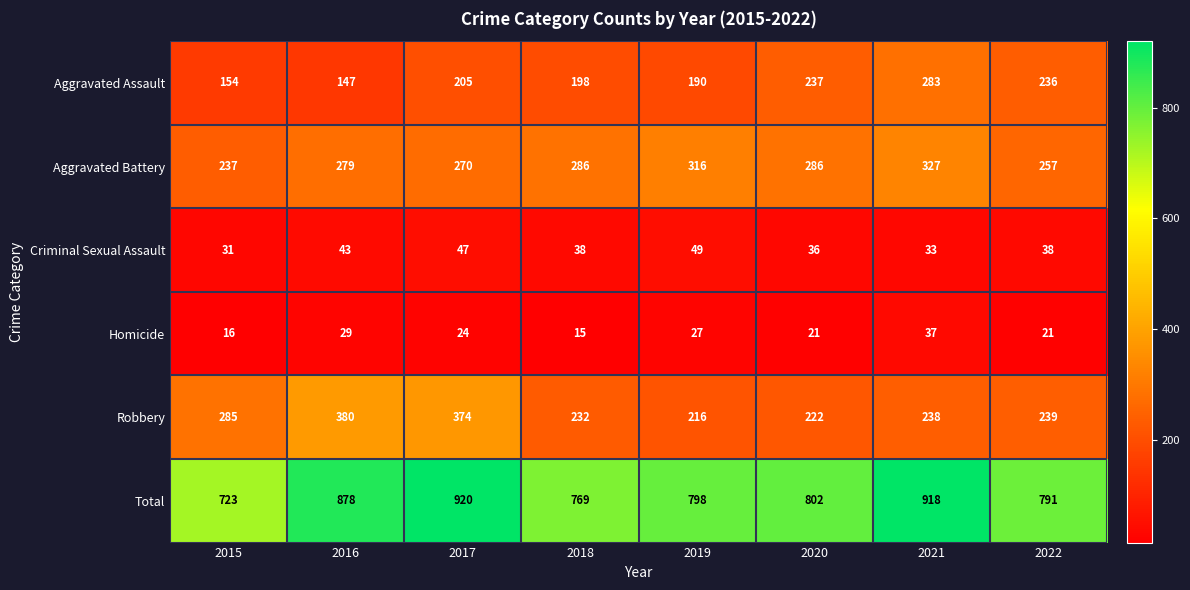

How many Criminal Sexual Assault values are between 36 and 47?

5